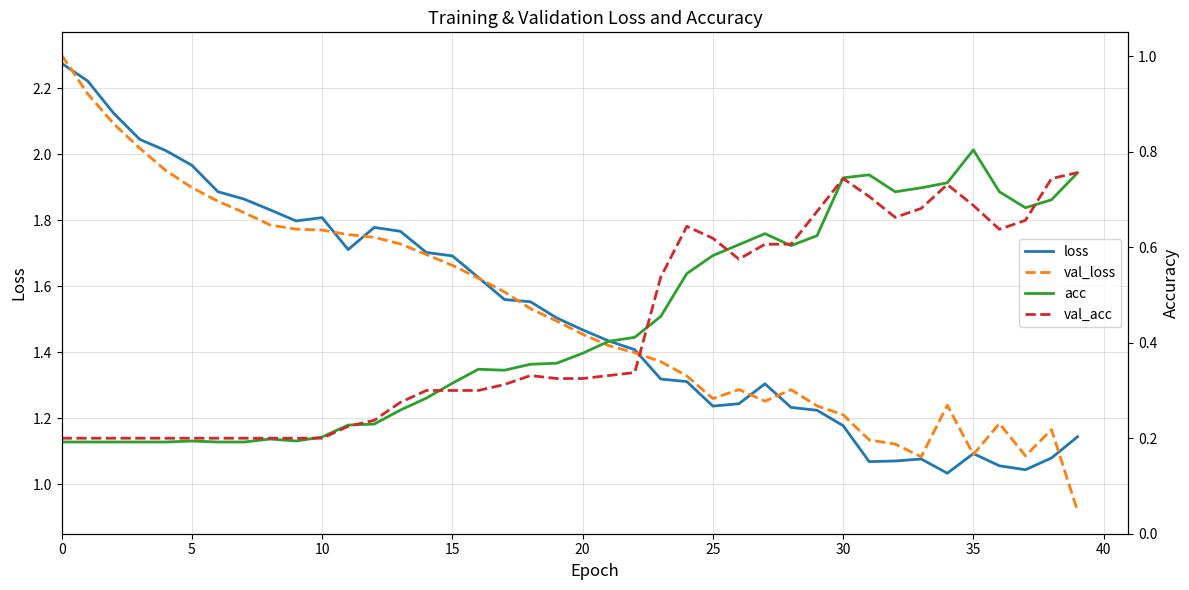

At how many categories does at least one series exceed 2?

5